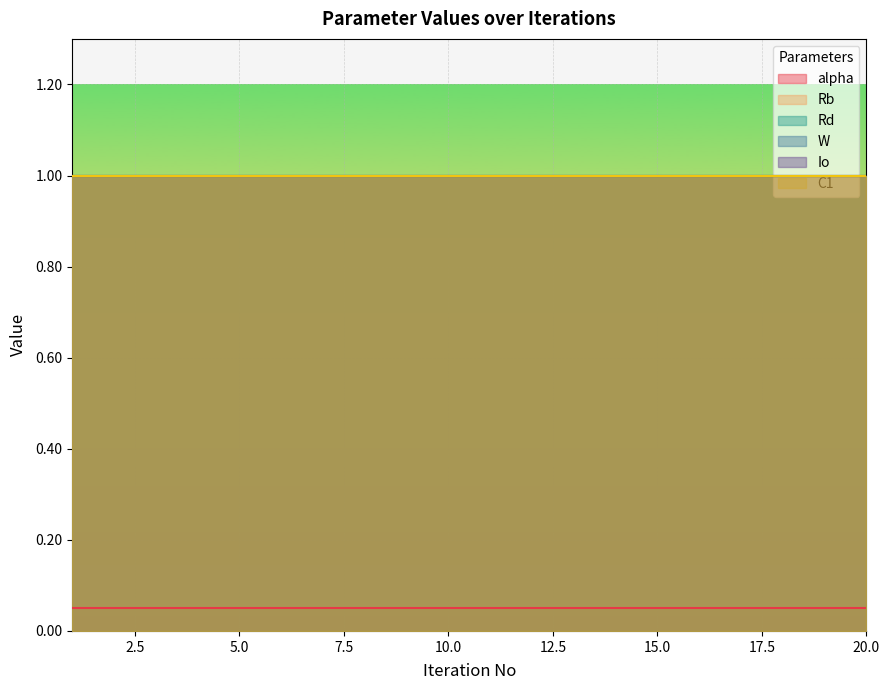

Rank the series by their maximum value, from highest to lowest.

Rb, Rd, W, Io, C1, alpha